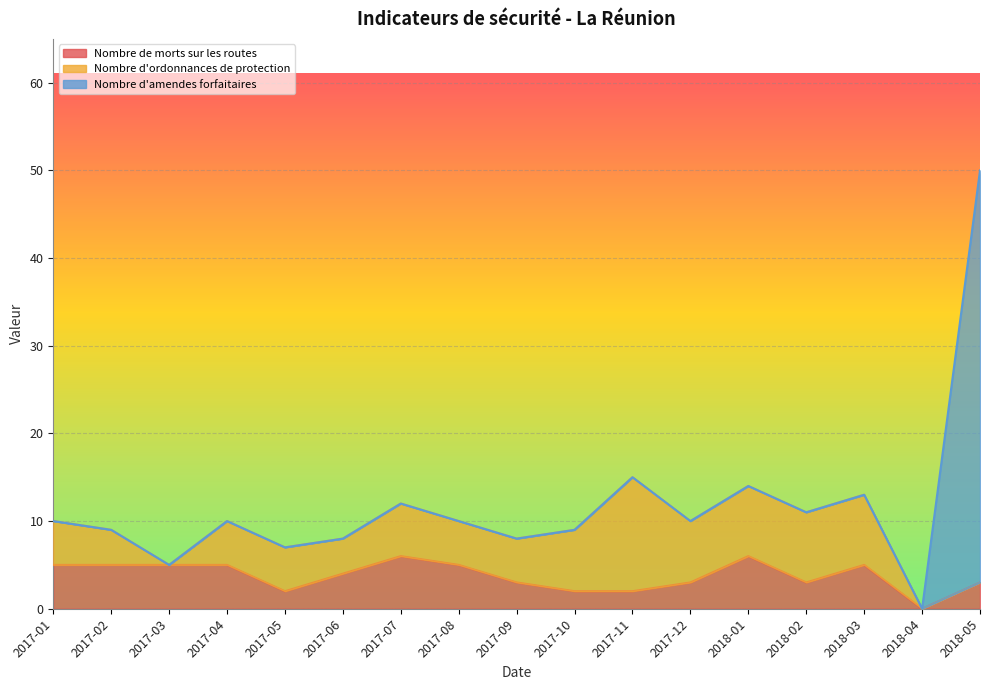

True or false: Nombre de morts sur les routes and Nombre d'ordonnances de protection intersect in this chart.

False